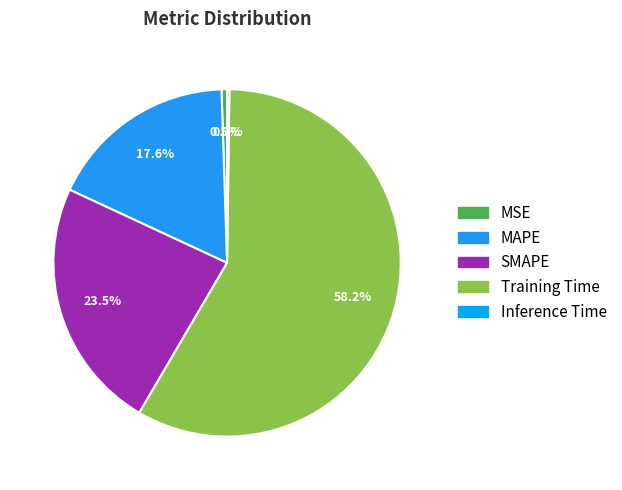

The SMAPE slice represents 10% of the pie. True or false?

False